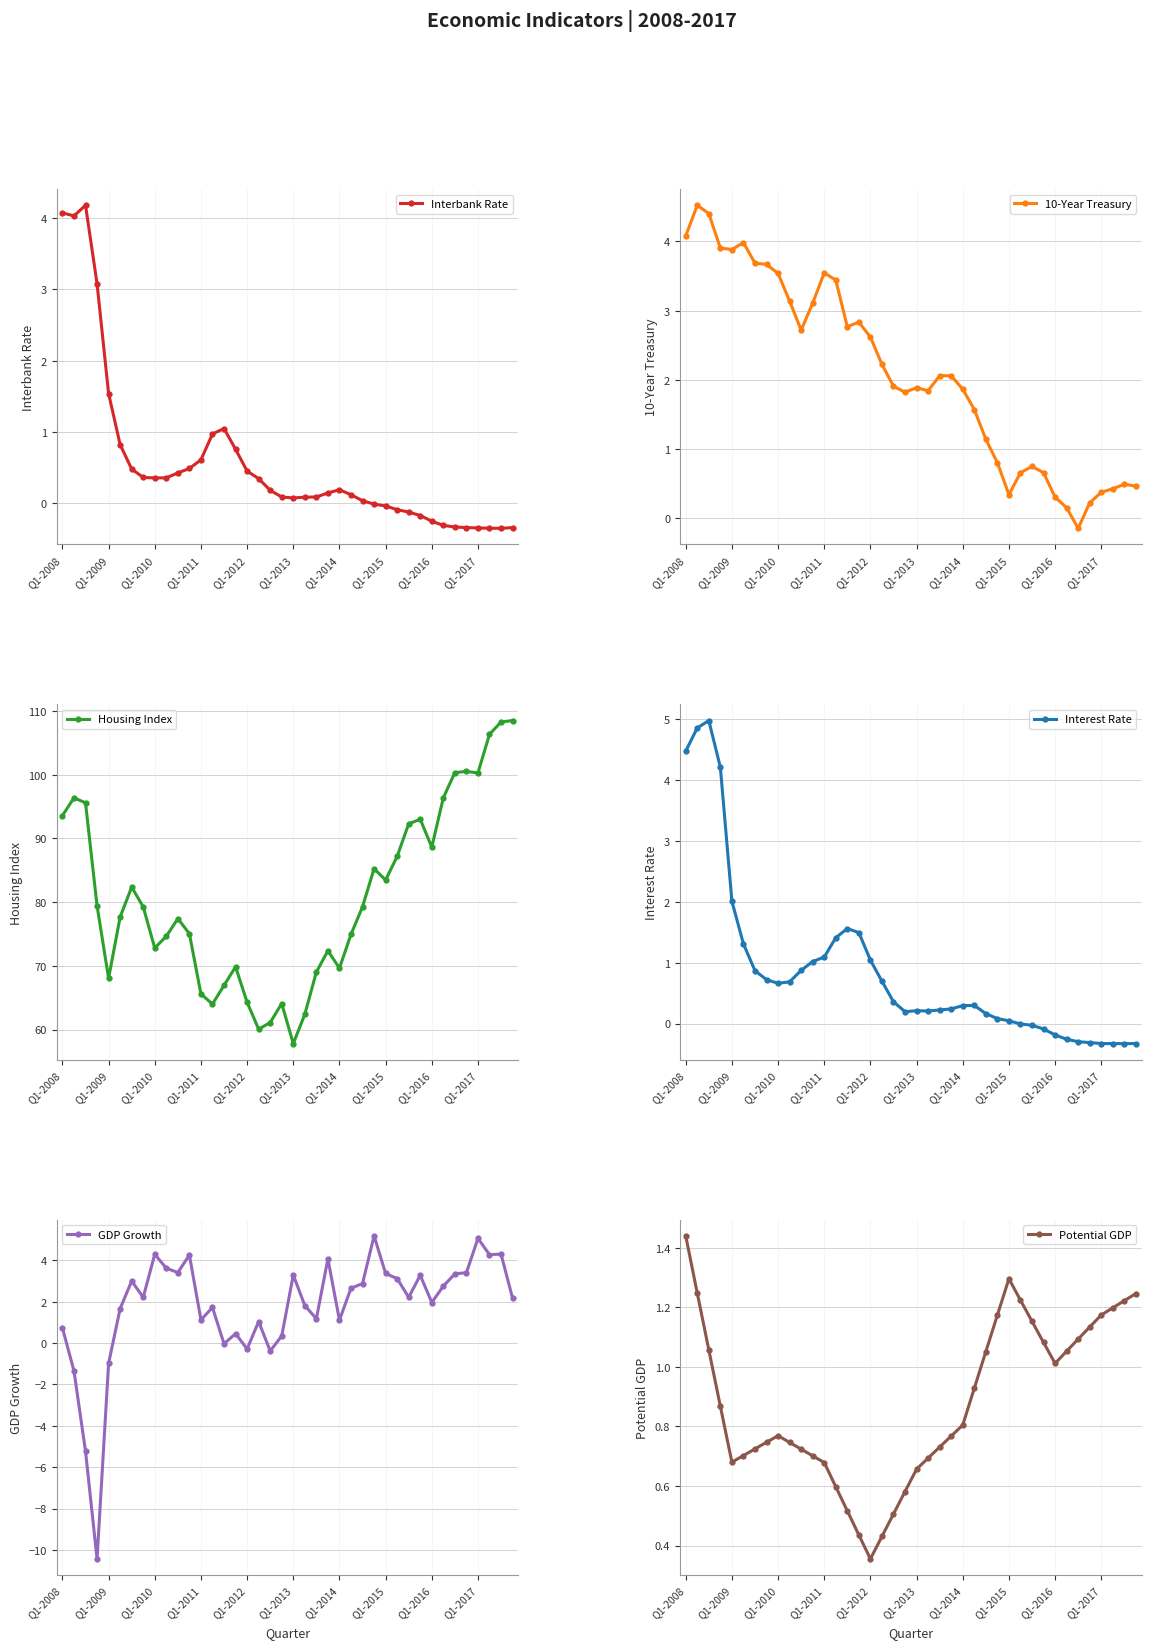

At which category does Housing Index reach its first local valley?

Q1-2009